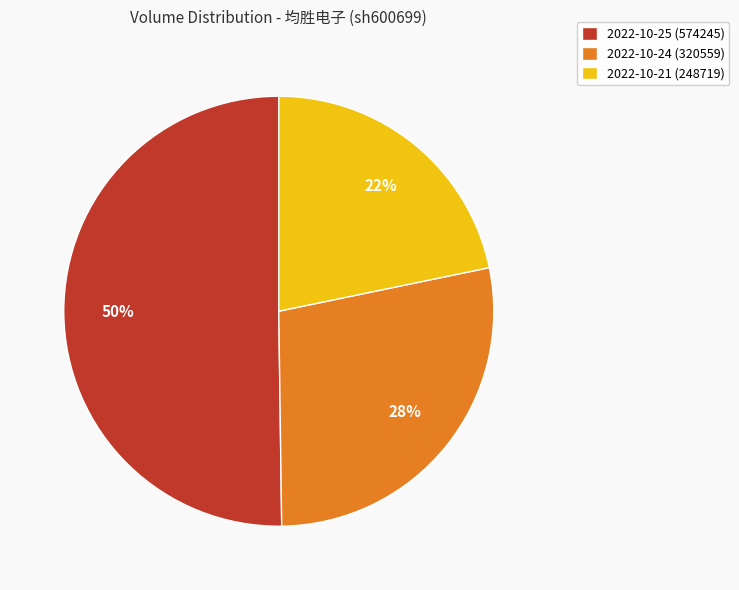

What is the majority slice?

2022-10-25 (574245)